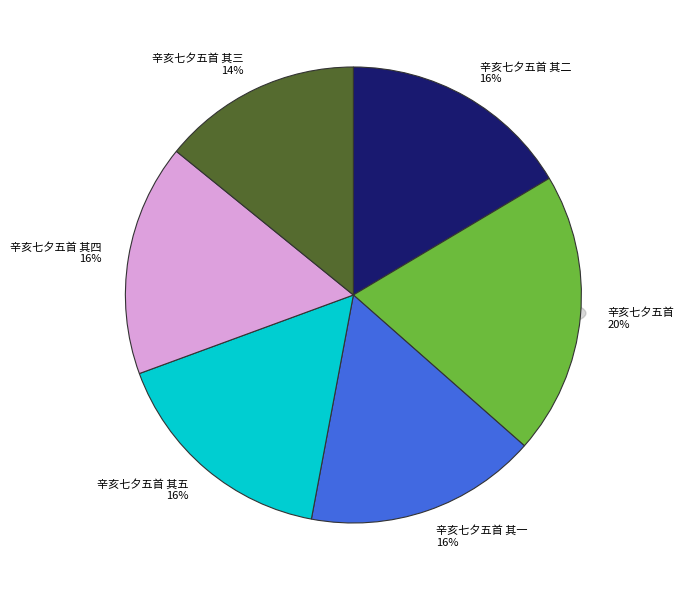

Do 辛亥七夕五首 其二 and 辛亥七夕五首 together represent more than half of the pie?

No